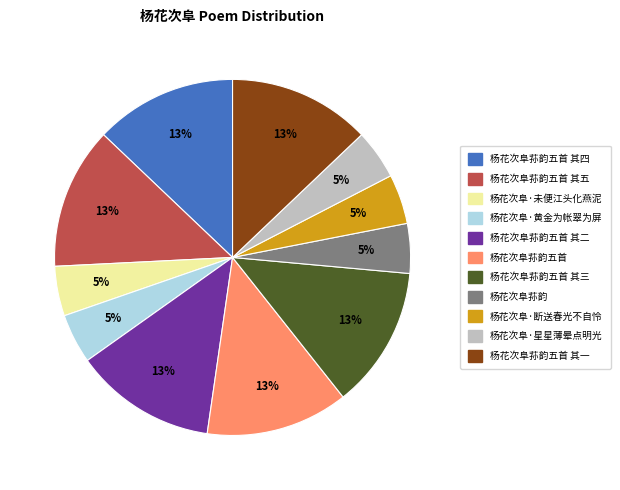

To the nearest percent, what is the difference between the largest and smallest slice percentages?

8%